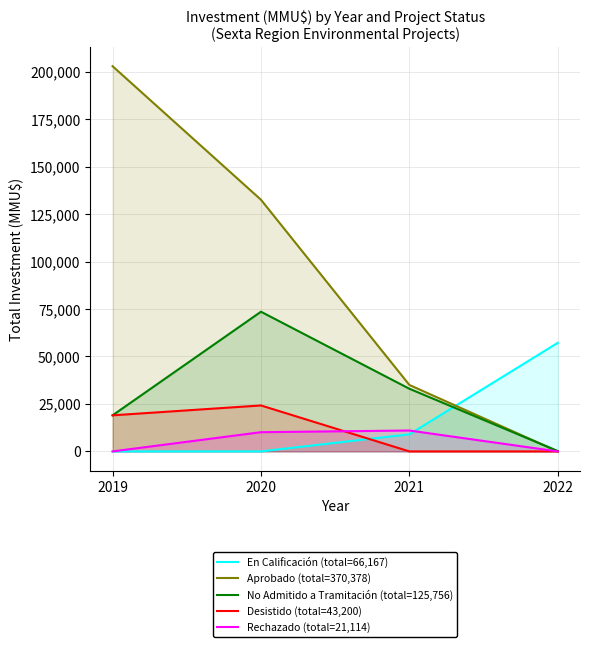

How many En Calificación (total=66,167) values are between 0 and 57167?

4